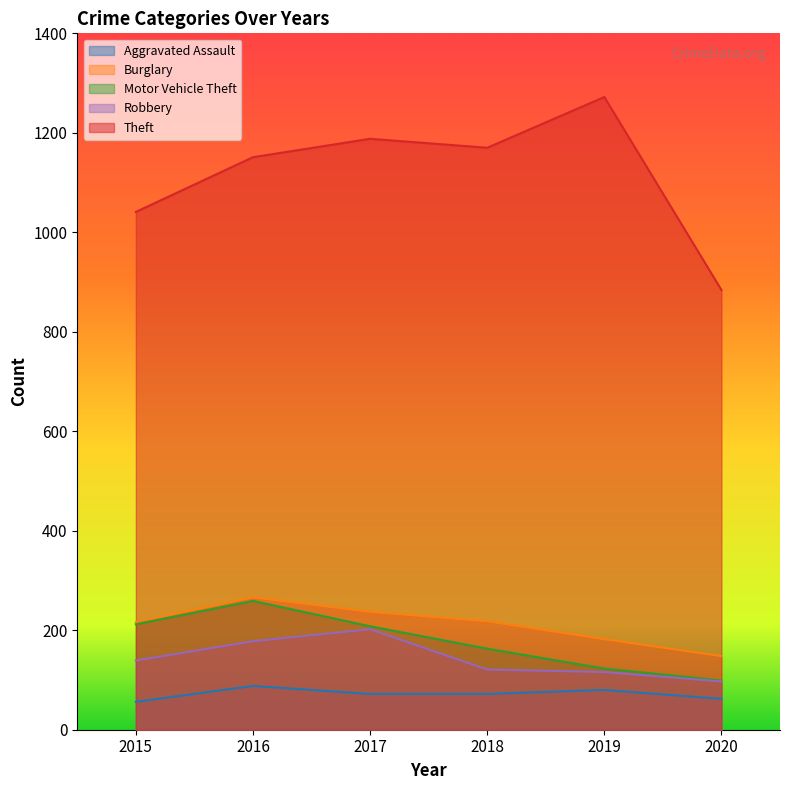

What is the sum of all Aggravated Assault values?

430